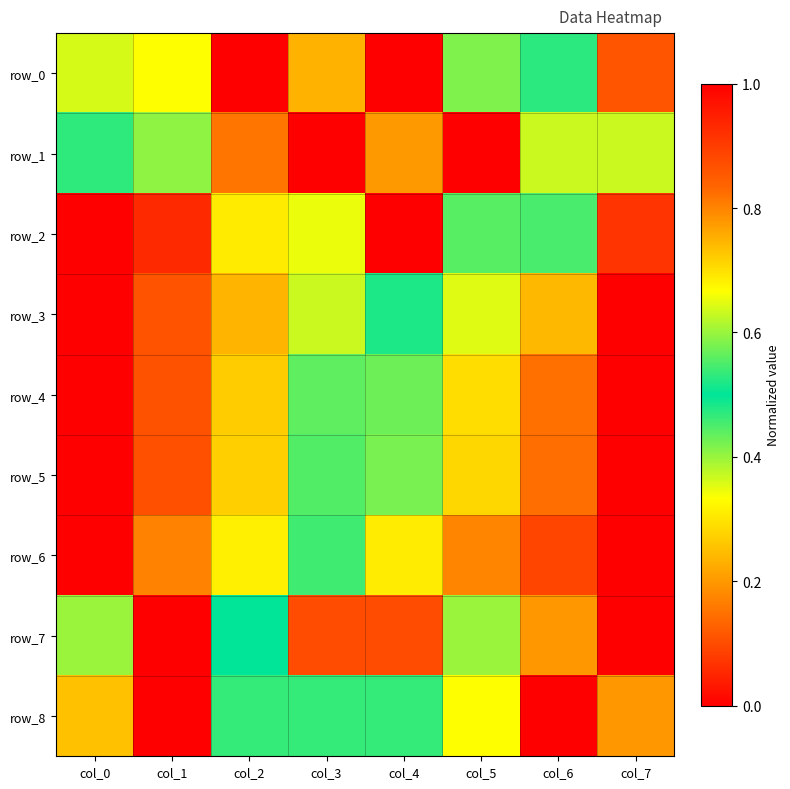

What is the difference between the maximum and minimum values in the row_6 series?

1.0